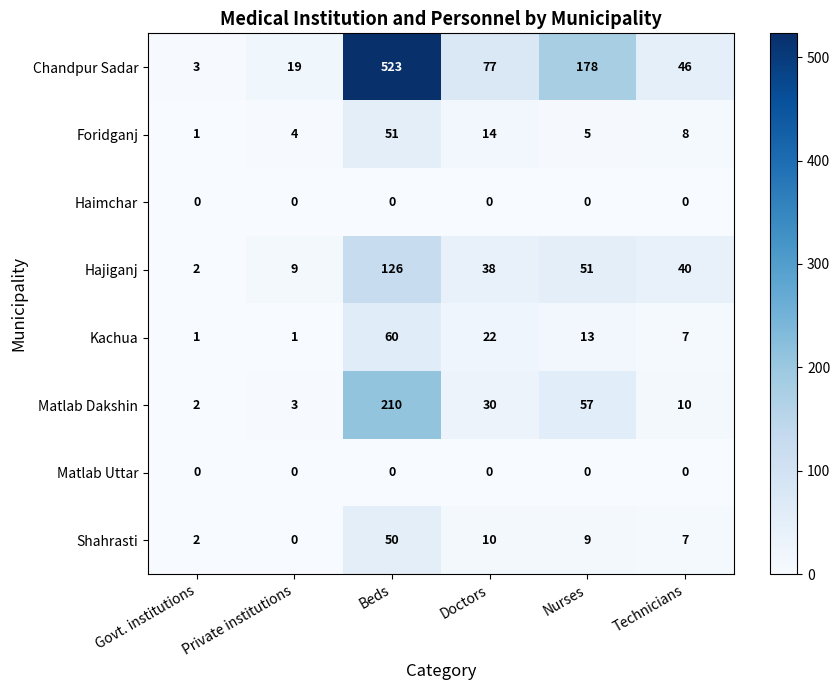

Which series has the largest range (max minus min)?

Chandpur Sadar